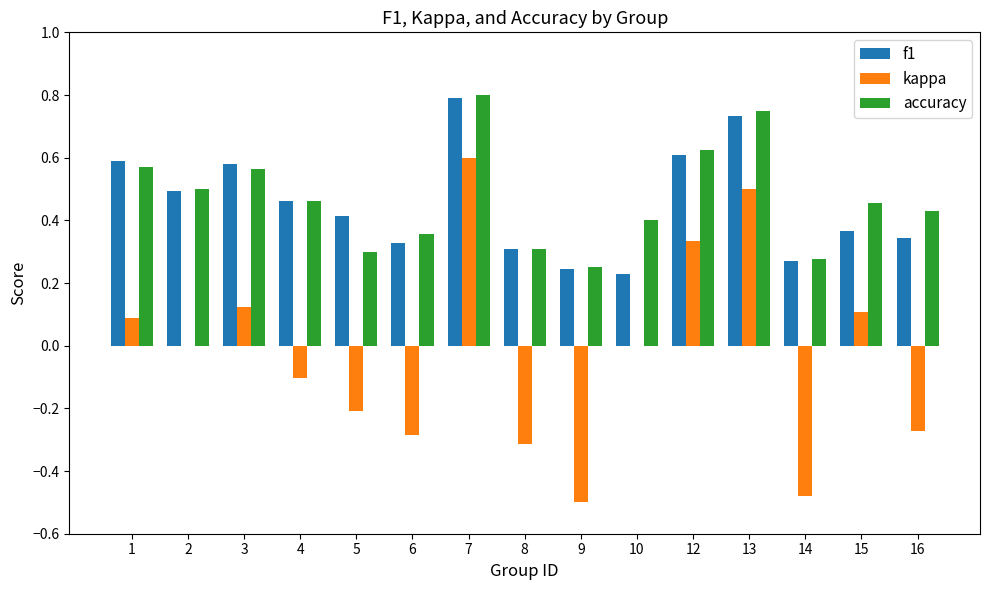

What is the sum of all kappa values?

-0.4